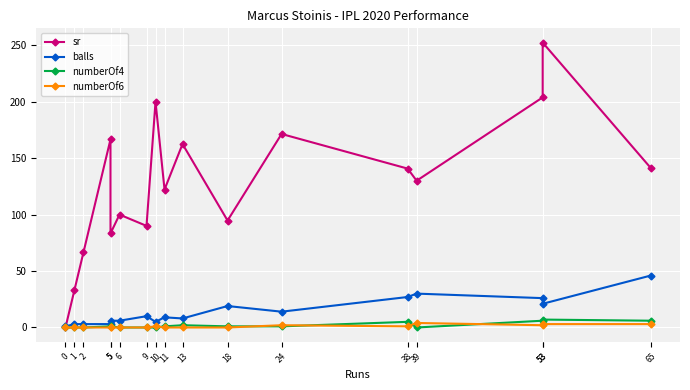

At which label is numberOf4 closest to 3?

13